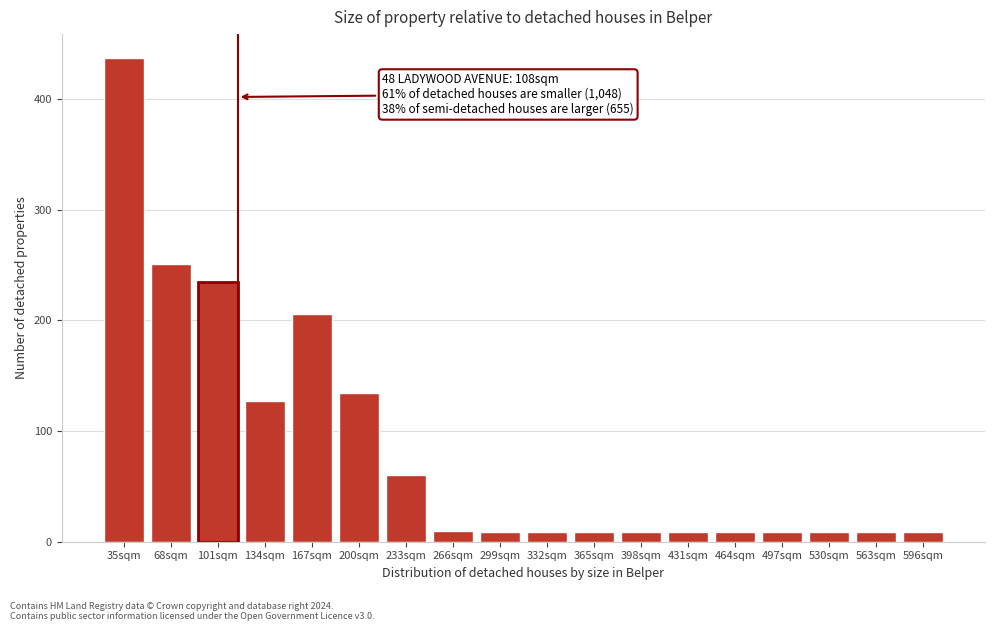

What is the difference between the maximum and minimum values?

428